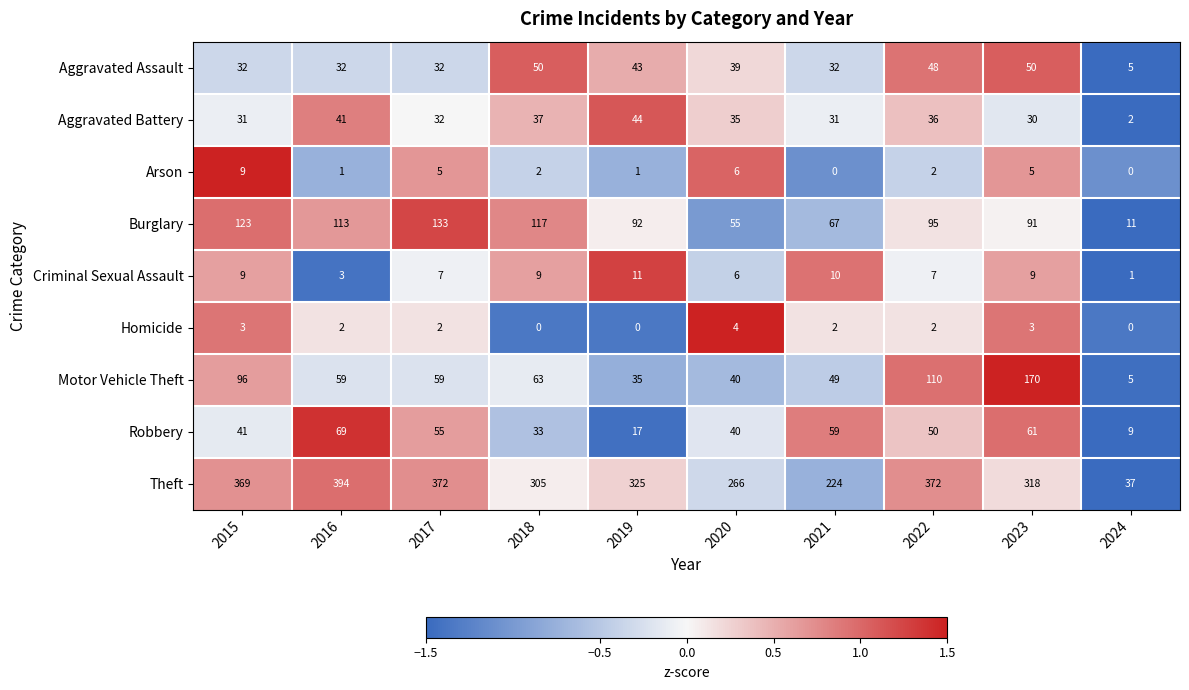

At how many categories does at least one series exceed 0?

10